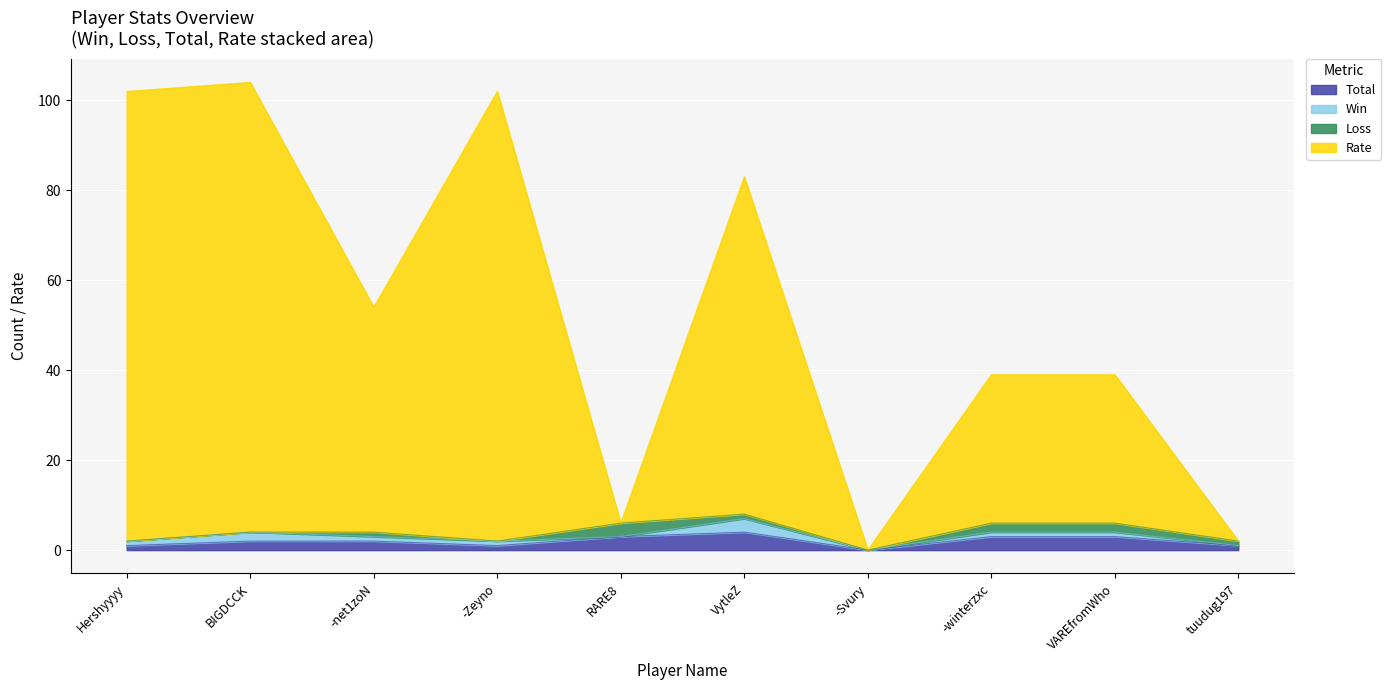

List the labels in order of Rate value, largest first.

BIGDCCK, Hershyyyy, -Zeyno, VytleZ, -net1zoN, -winterzxc, VAREfromWho, RARE8, tuudug197, -Svury